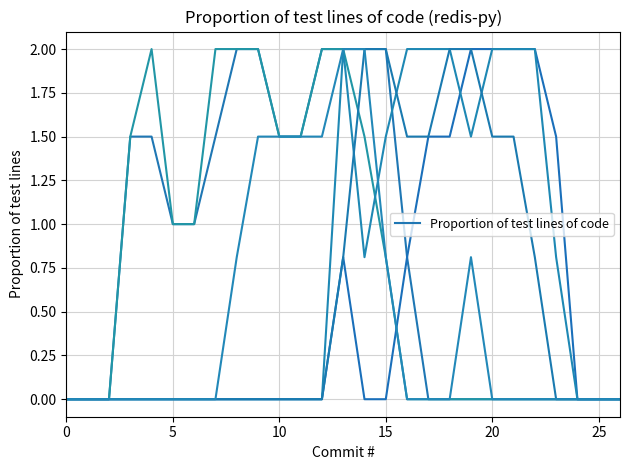

Is this an area chart (filled region under the line)?

No